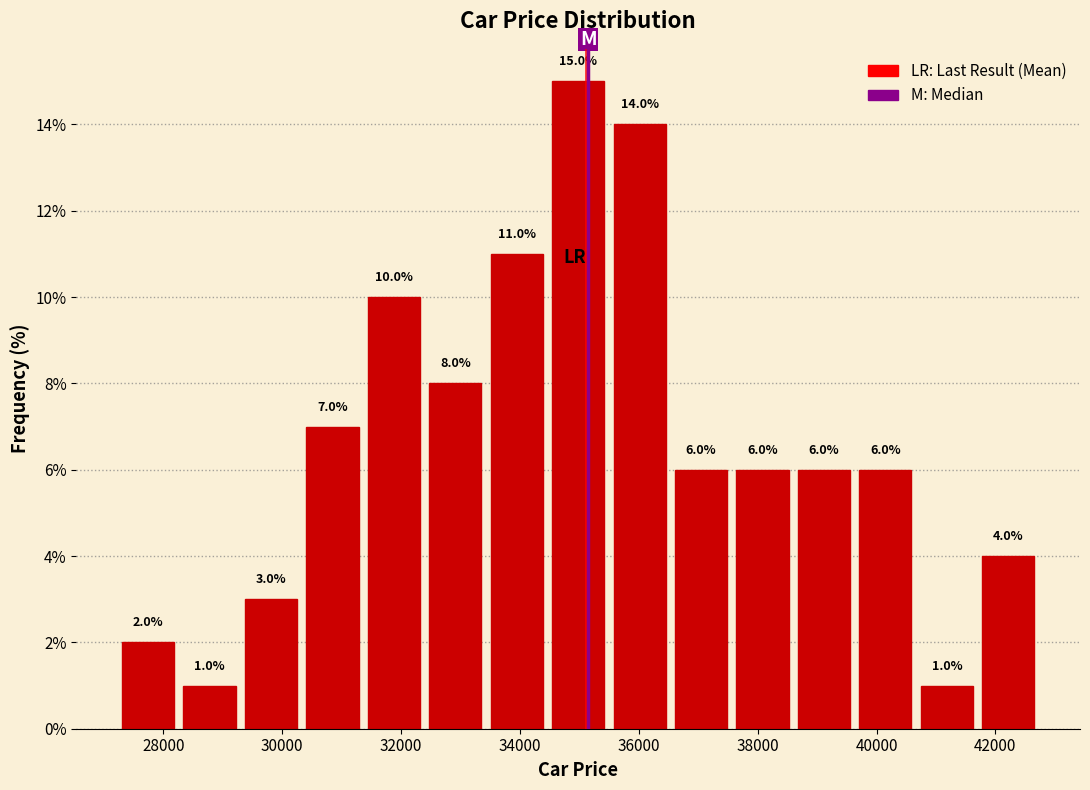

What is the height of the bar covering 35400 to 36600 on the x-axis? The bar edges are not printed on the chart, so give them approximately, as read against the axis.

14.0